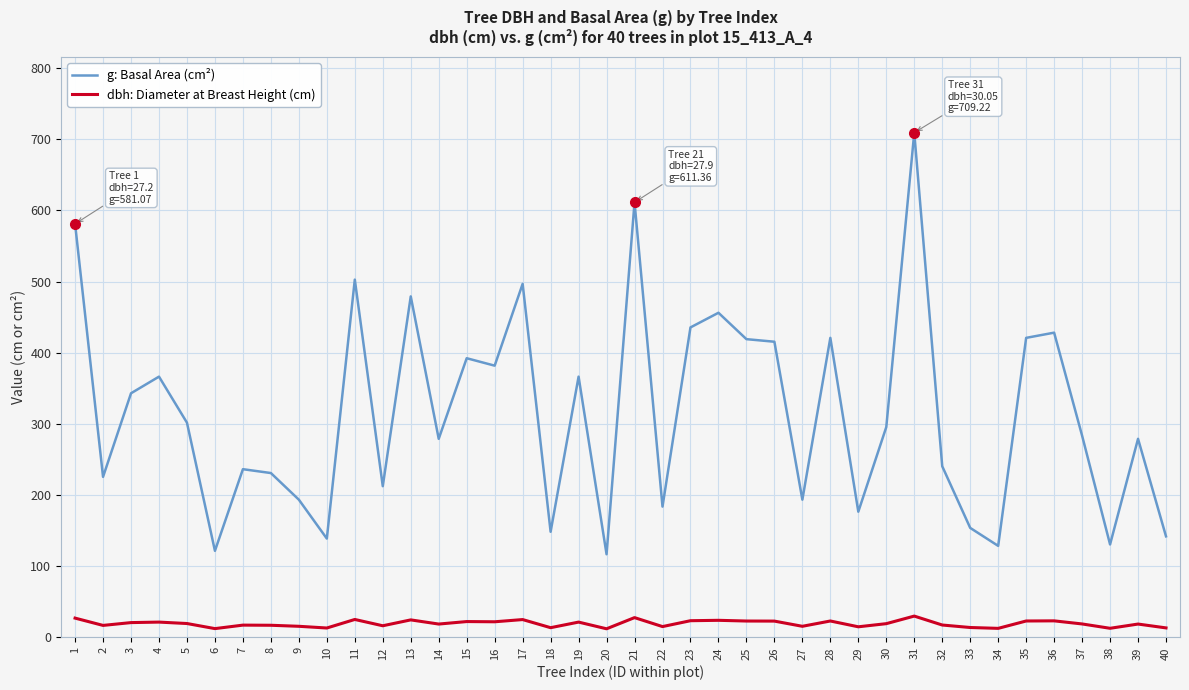

Is it true that g: Basal Area (cm²) equals 343.1 at 3?

True